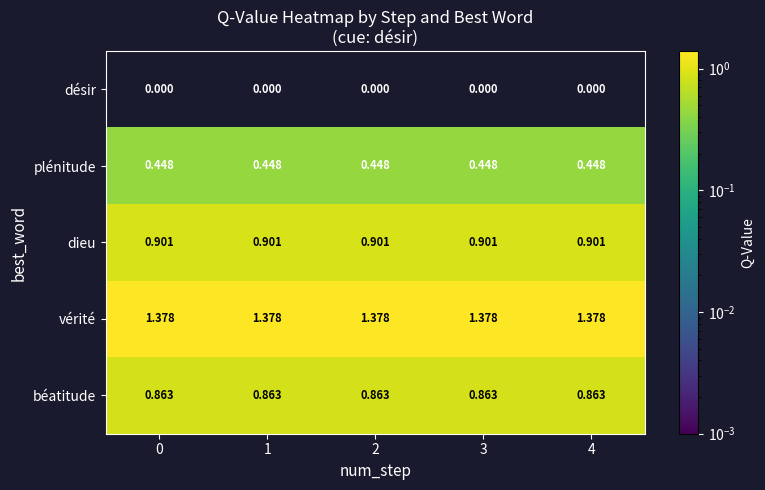

What is the total value across all series at 3?

3.6